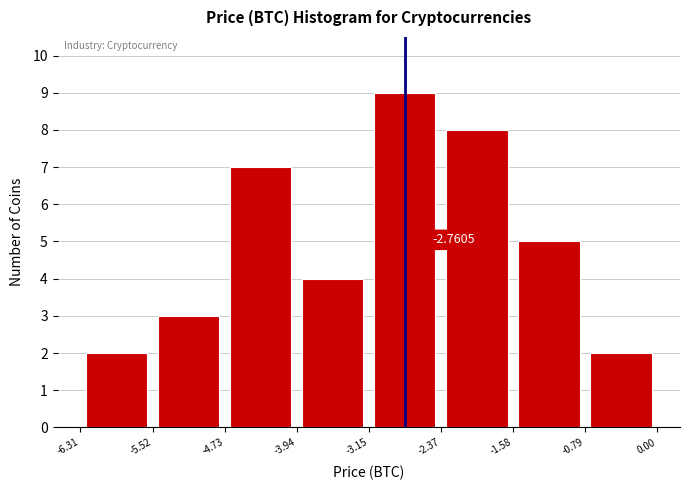

Which range on the x-axis has the tallest bar?

-3.15 to -2.37